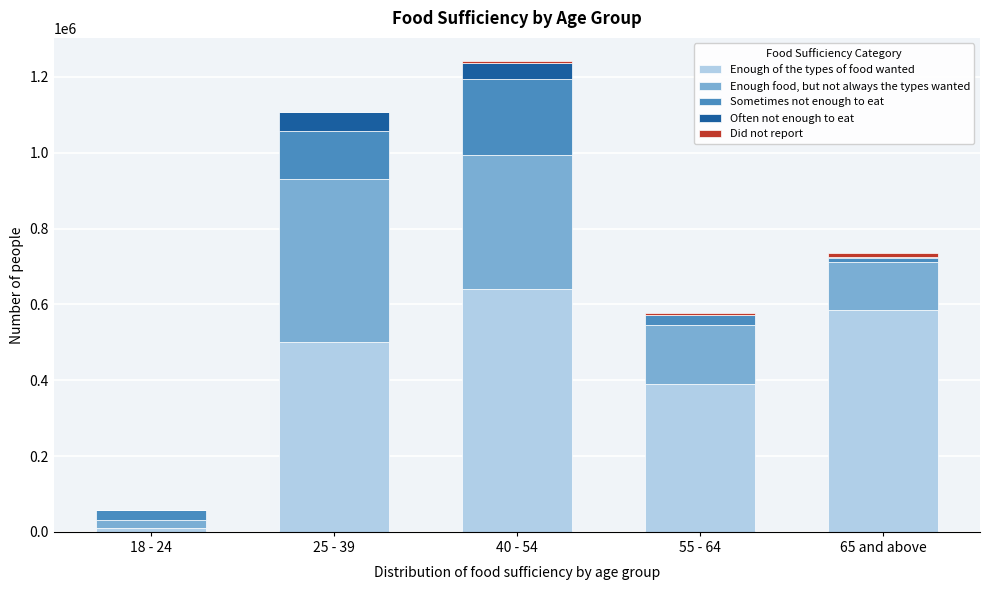

Which category has the highest value in the Enough of the types of food wanted series?

40 - 54